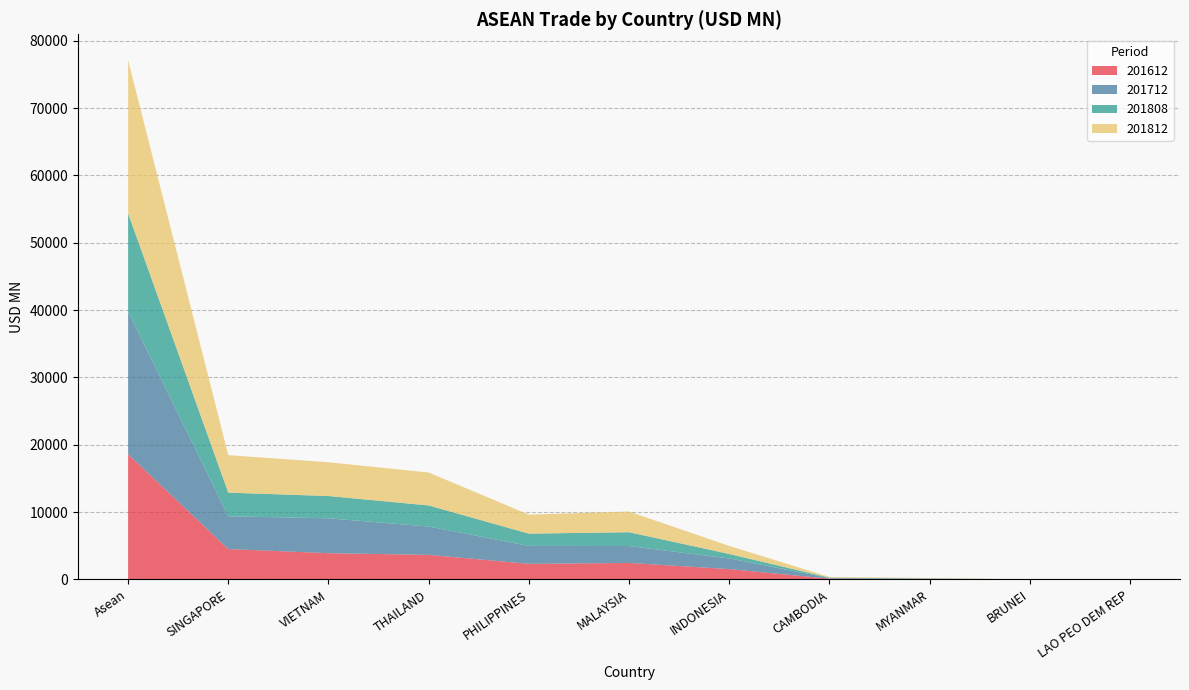

Reading right to left, transcribe all the data shown in this chart.

201612: LAO PEO DEM REP=2.6	BRUNEI=12.1	MYANMAR=60.0	CAMBODIA=120.2	INDONESIA=1541.3	MALAYSIA=2457.4	PHILIPPINES=2326.1	THAILAND=3658.1	VIETNAM=3907.2	SINGAPORE=4521.3	Asean=18606.2
201712: LAO PEO DEM REP=5.8	BRUNEI=8.0	MYANMAR=59.4	CAMBODIA=97.1	INDONESIA=1580.8	MALAYSIA=2514.4	PHILIPPINES=2665.8	THAILAND=4206.9	VIETNAM=5182.2	SINGAPORE=4865.0	Asean=21185.5
201808: LAO PEO DEM REP=1.7	BRUNEI=2.7	MYANMAR=38.5	CAMBODIA=55.4	INDONESIA=668.8	MALAYSIA=2049.6	PHILIPPINES=1817.2	THAILAND=3132.0	VIETNAM=3307.9	SINGAPORE=3510.6	Asean=14584.5
201812: LAO PEO DEM REP=3.5	BRUNEI=4.0	MYANMAR=64.6	CAMBODIA=100.1	INDONESIA=1196.3	MALAYSIA=3073.1	PHILIPPINES=2821.9	THAILAND=4892.8	VIETNAM=5015.0	SINGAPORE=5568.3	Asean=22739.4